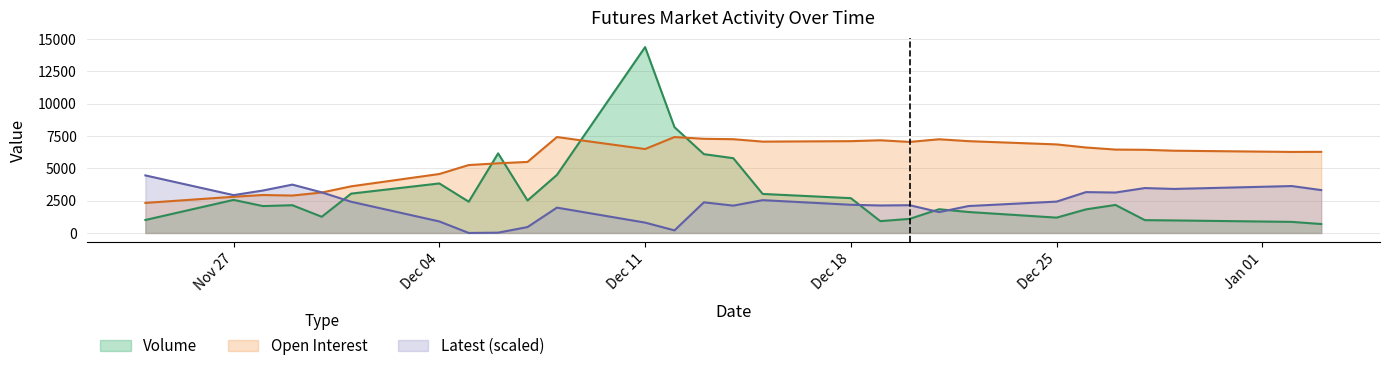

What is the difference between the maximum and second lowest values in the Volume series?

13523.0